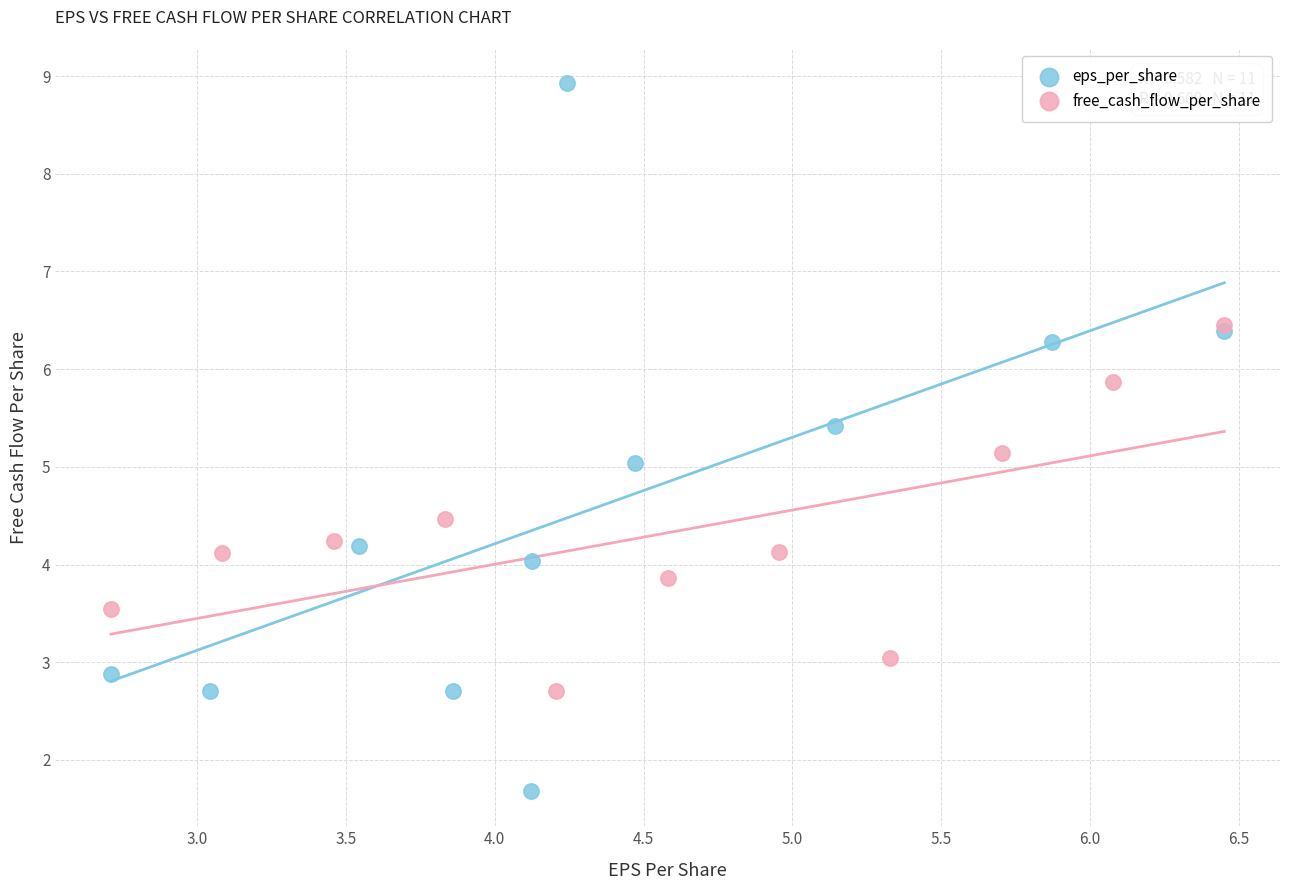

Which series reaches the minimum Y coordinate?

eps_per_share